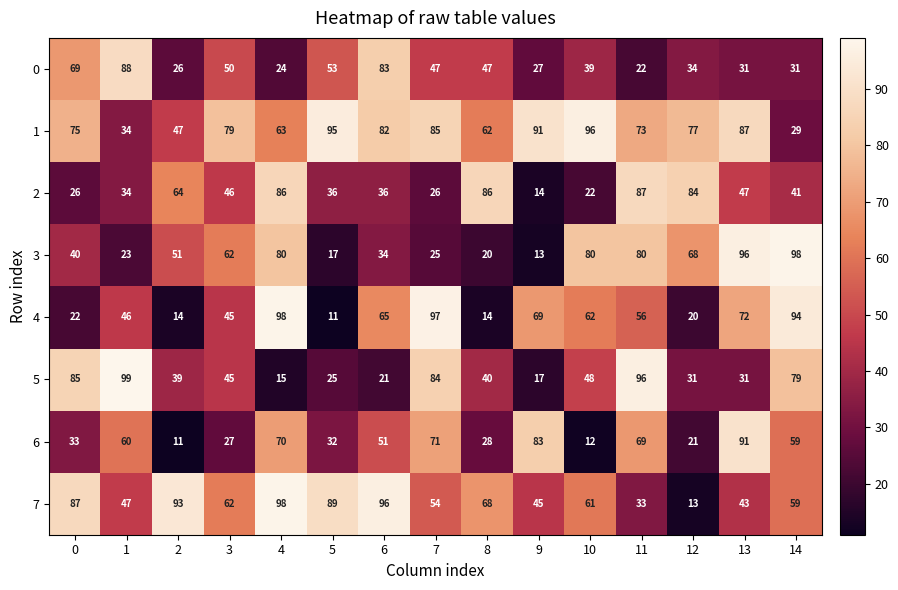

What is the spread (max minus min) of values at 12?

71